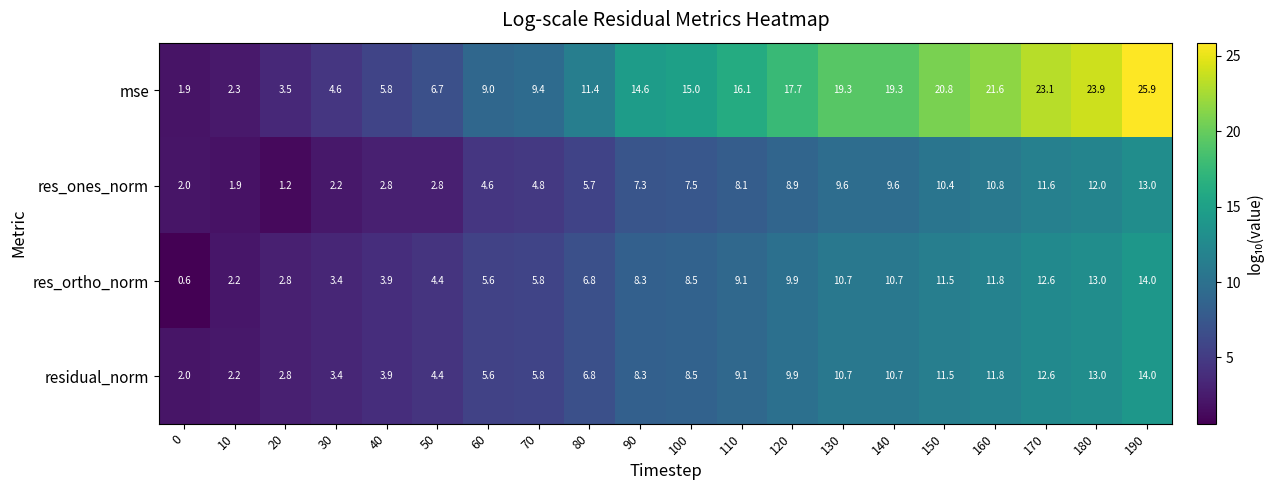

Which series has the widest spread of values?

mse